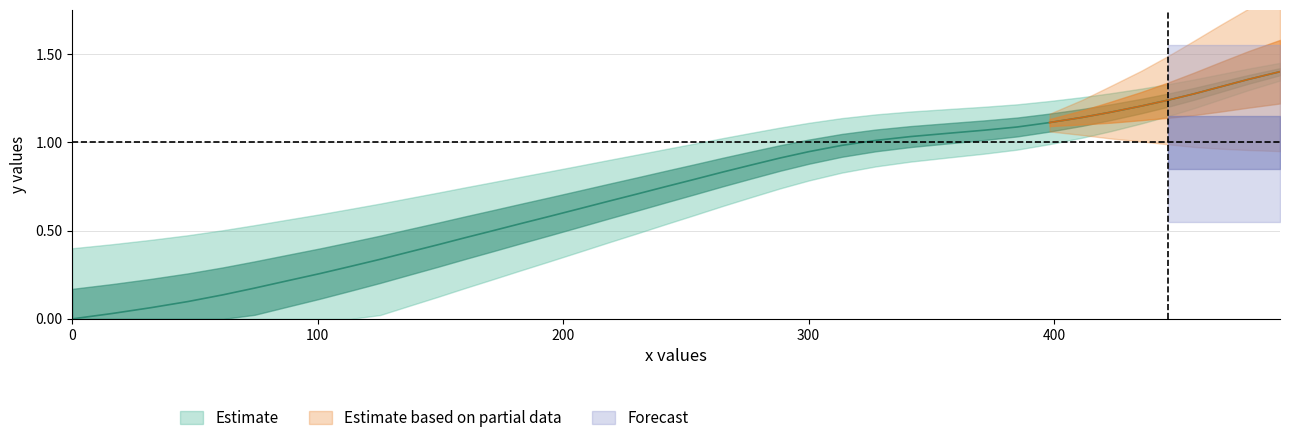

At which category does the chart reach its peak across all series?

492.1